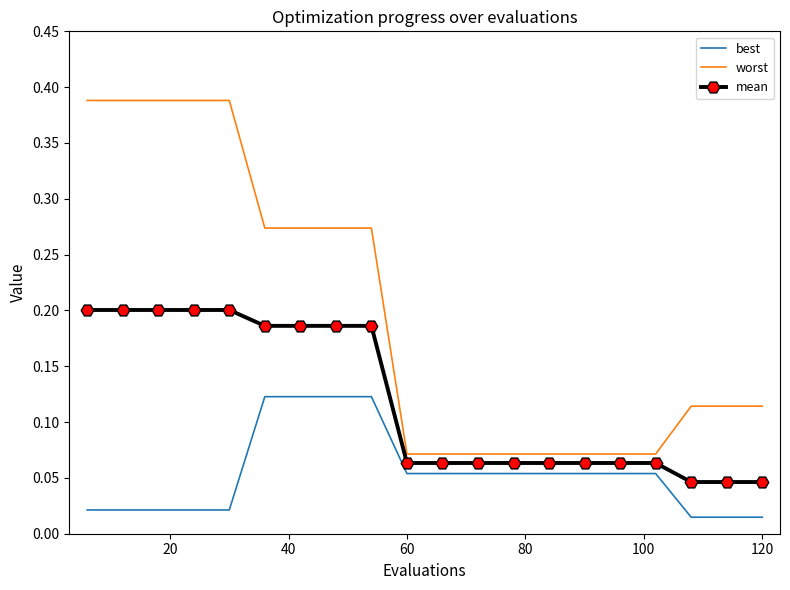

List the series in order of their overall mean, highest first.

worst, mean, best